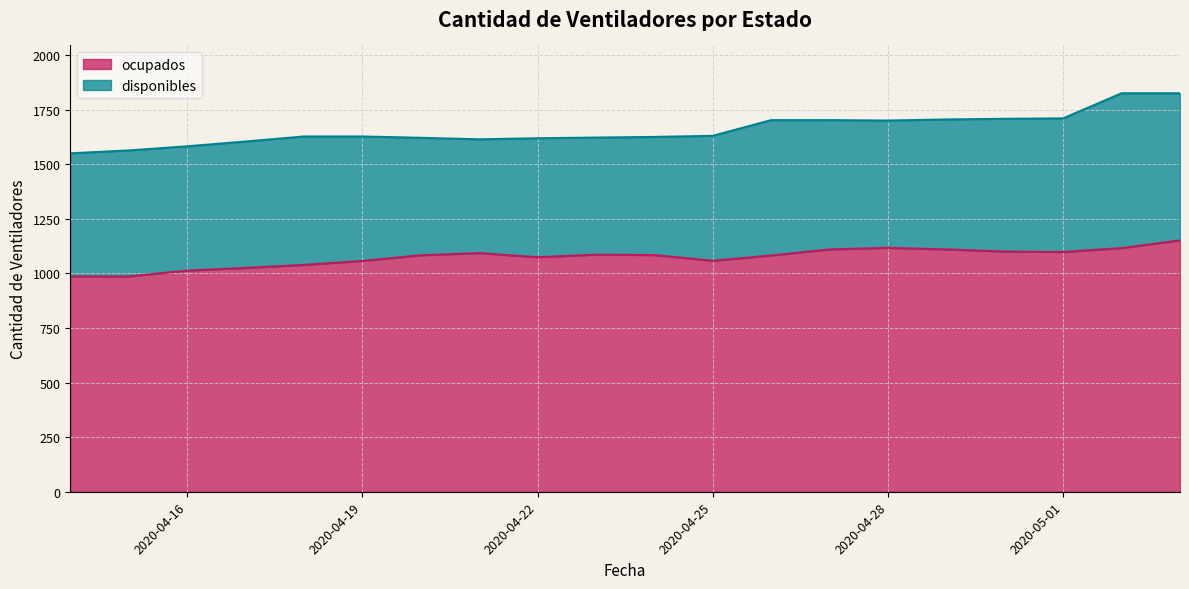

How many data points are above 1084?

9